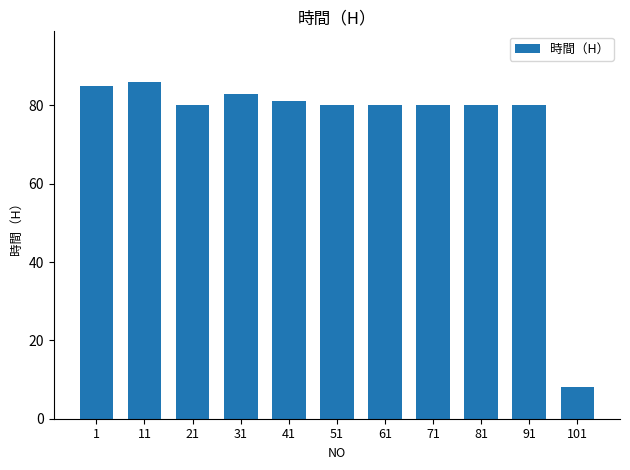

The chart shows a value of 83 at 31. True or false?

True